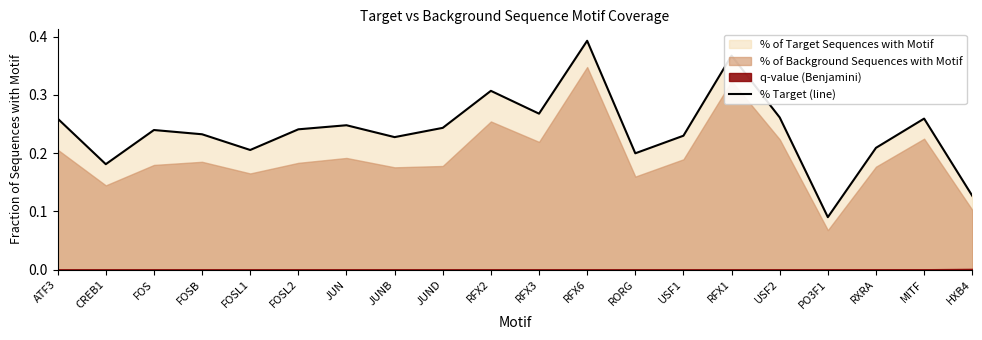

Is it true that the value at USF2 is 0.1?

False